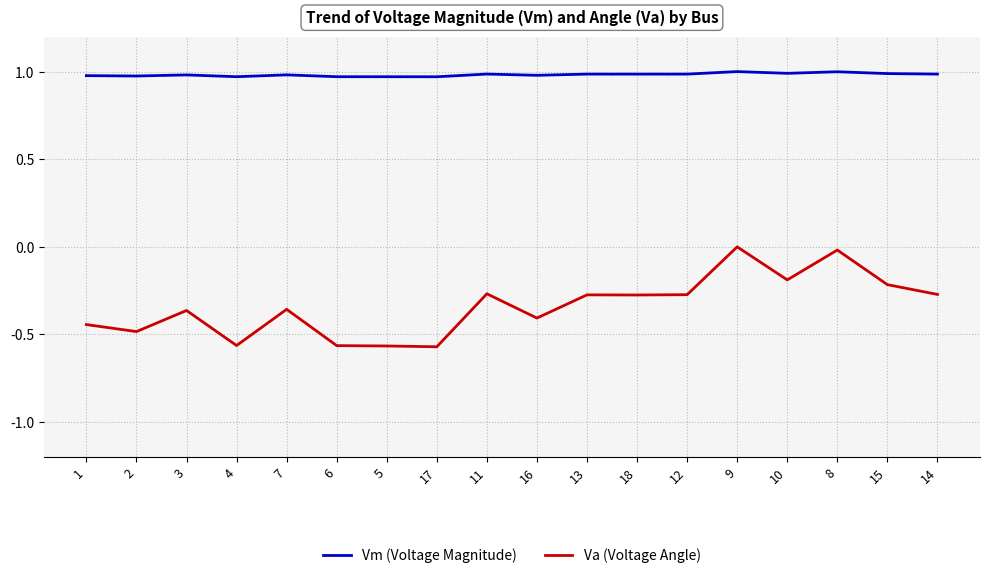

What position from the left is 14?

18